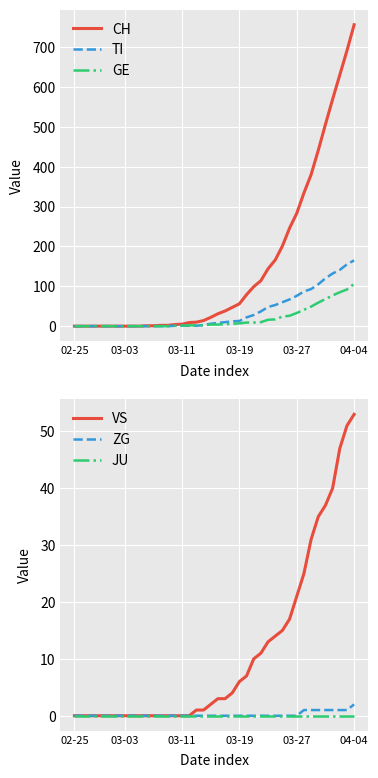

Which category has the highest value in the CH series?

04-04